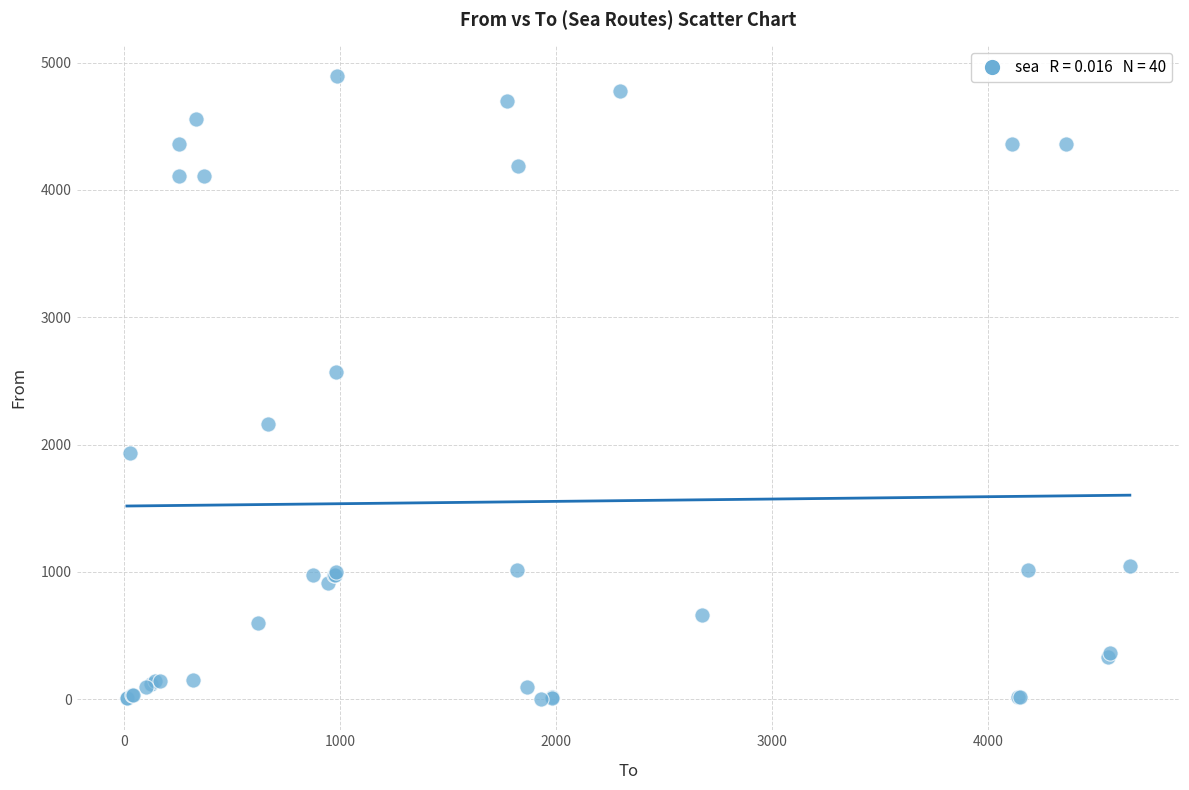

What Y value in the scatter plot is closest to 2446?

2569